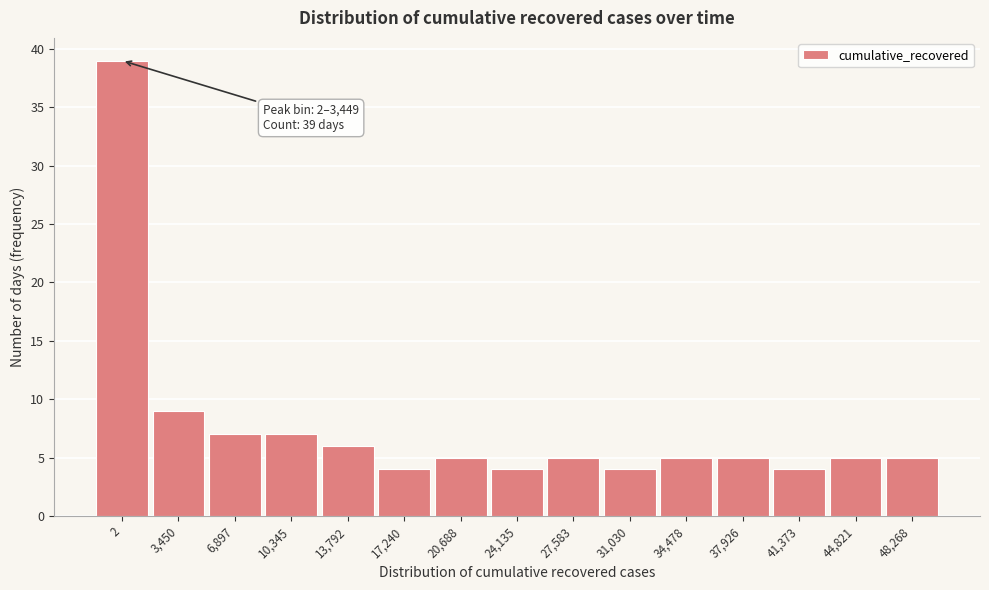

Reading left to right, transcribe all the data shown in this chart.

2=39	3,450=9	6,897=7	10,345=7	13,792=6	17,240=4	20,688=5	24,135=4	27,583=5	31,030=4	34,478=5	37,926=5	41,373=4	44,821=5	48,268=5